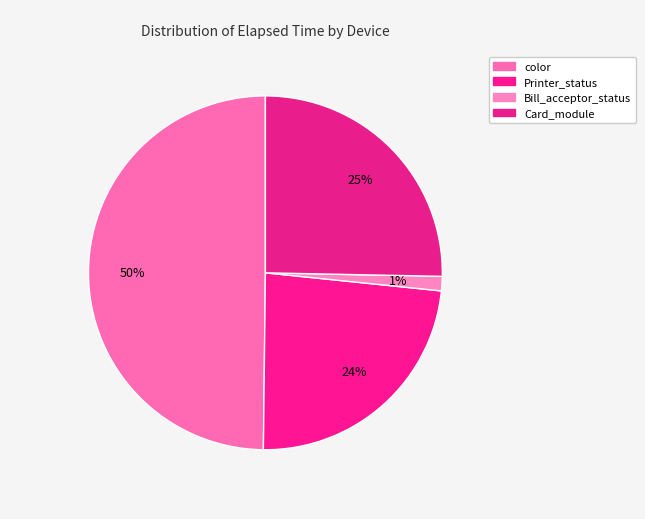

Count the number of slices in the pie.

4